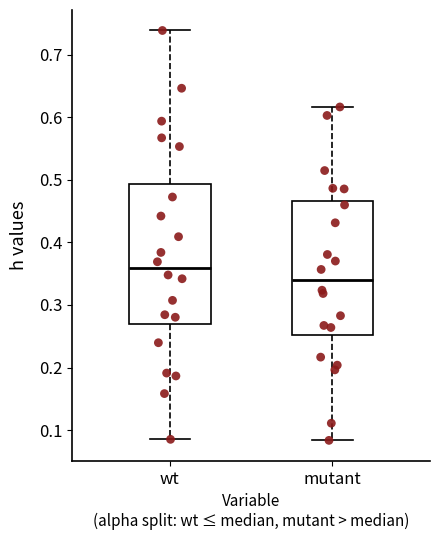

Where is the upper edge of the box for wt on the y-axis? The values are not printed on the chart, so give them approximately, as read against the axis.

0.49